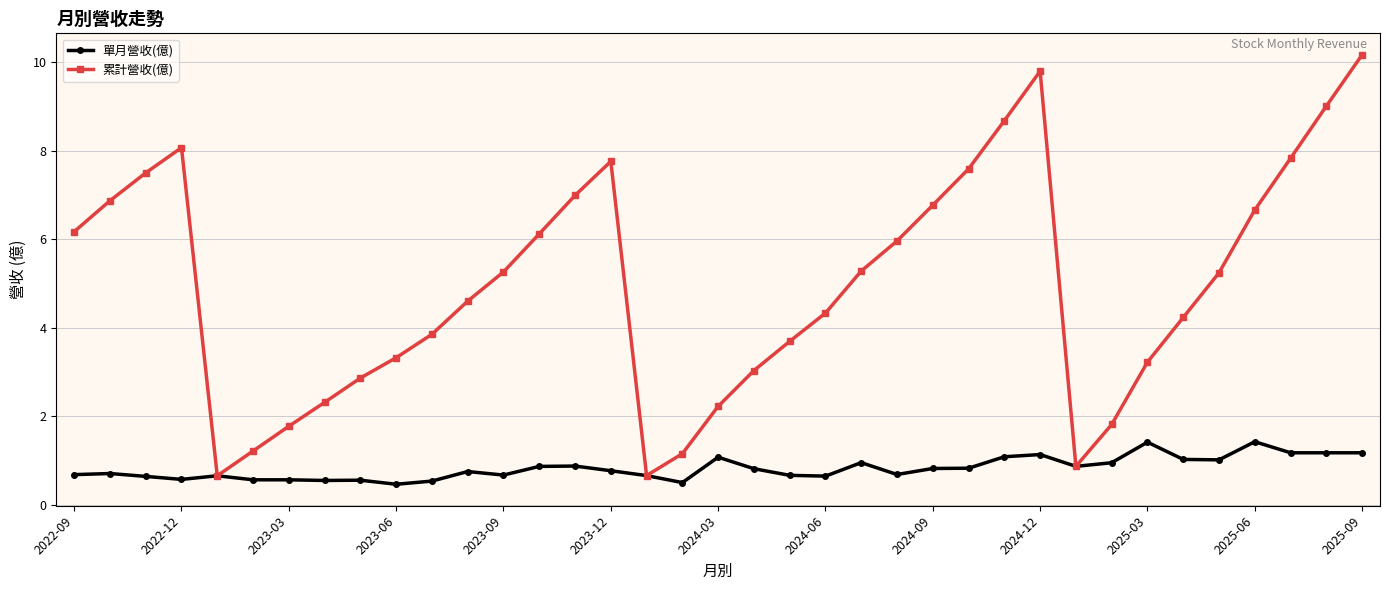

List the series in order of their peak value, lowest first.

單月營收(億), 累計營收(億)